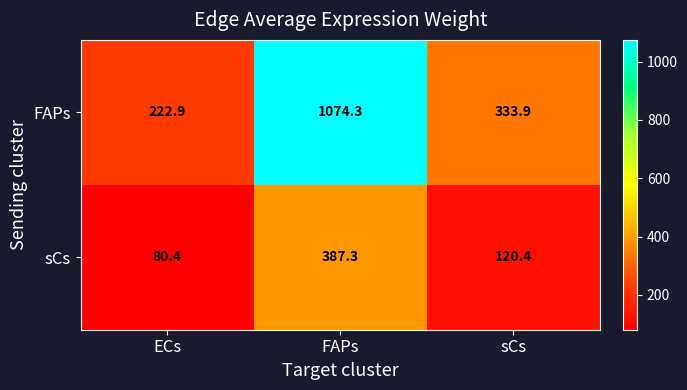

At which category is the sum across all series the highest?

FAPs